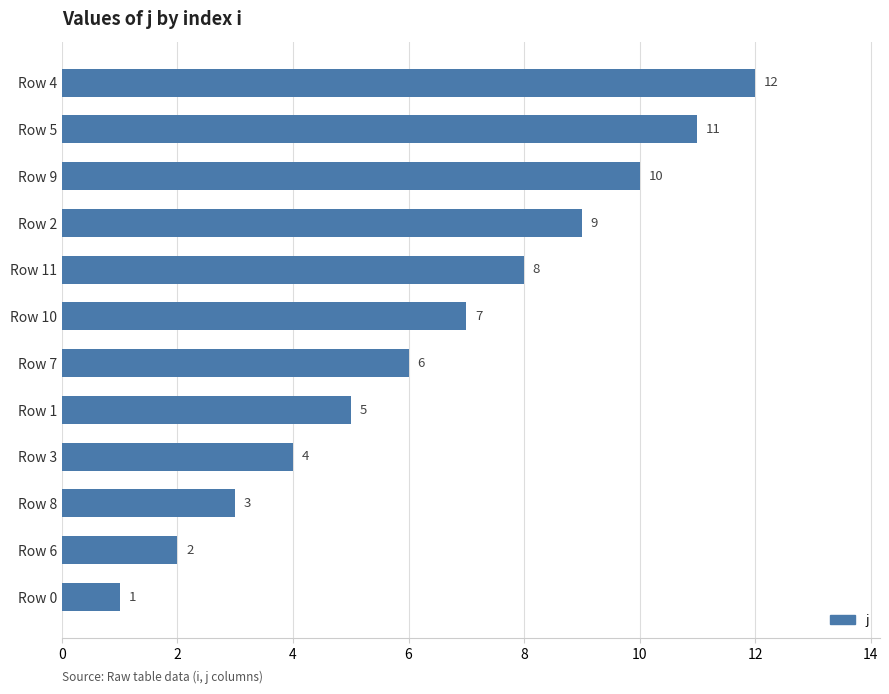

Is it true that the value at Row 10 is 7?

True